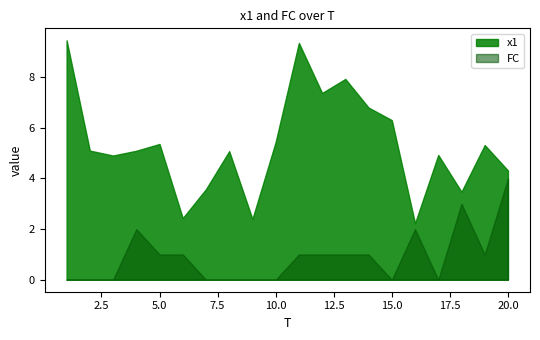

True or false: FC and x1 intersect in this chart.

False